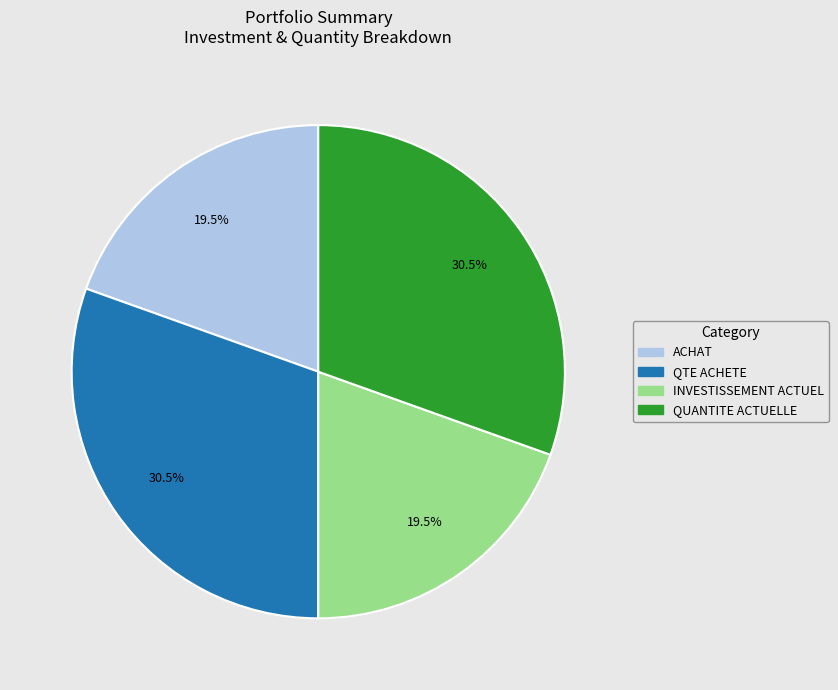

Is there any slice that represents more than half of the pie?

No